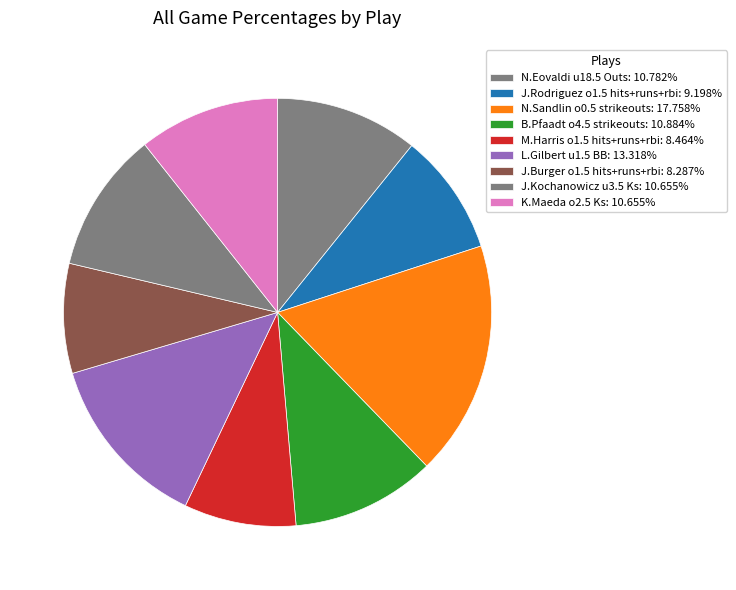

What percentage is NOT represented by B.Pfaadt o4.5 strikeouts?

89.1%